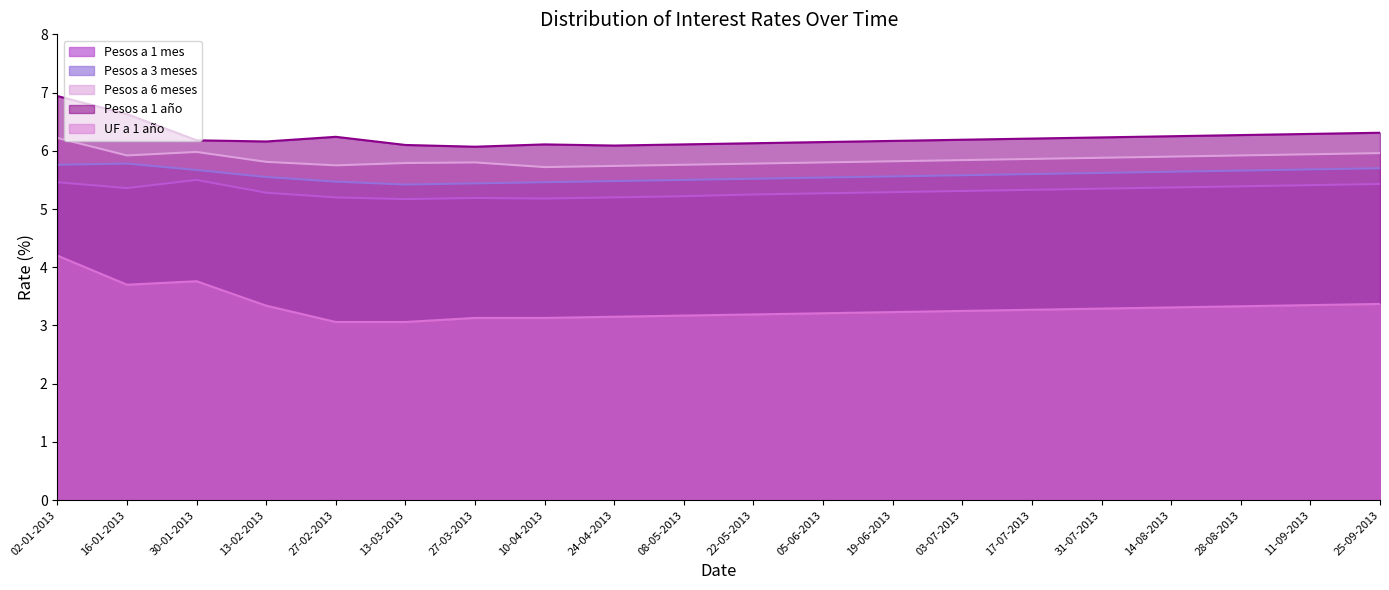

Is the value of Pesos a 6 meses at 02-01-2013 greater than the value of Pesos a 1 año at 19-06-2013?

Yes